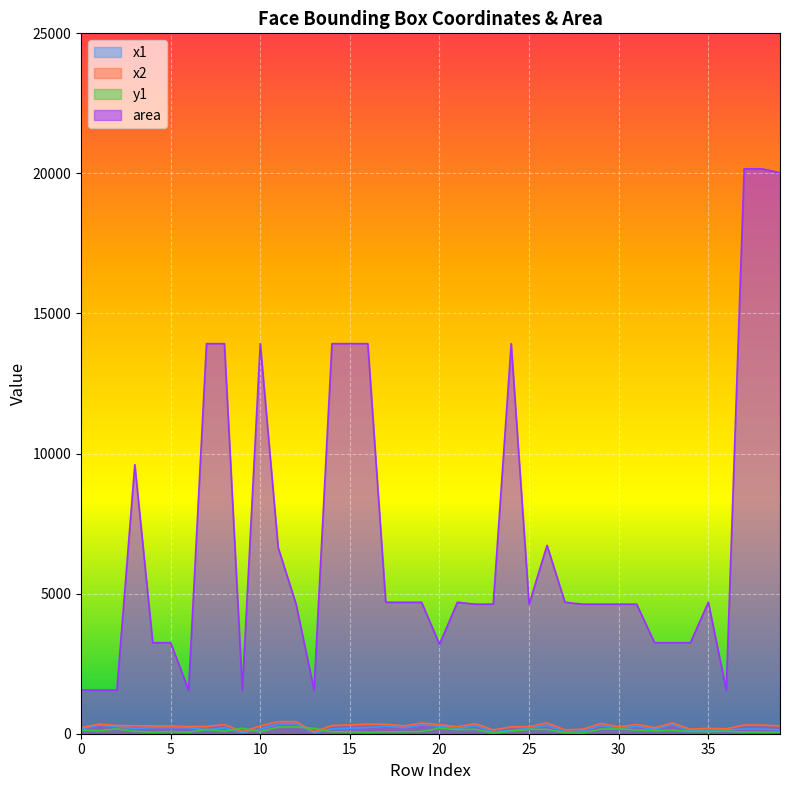

At which label is x1 closest to 195?

15